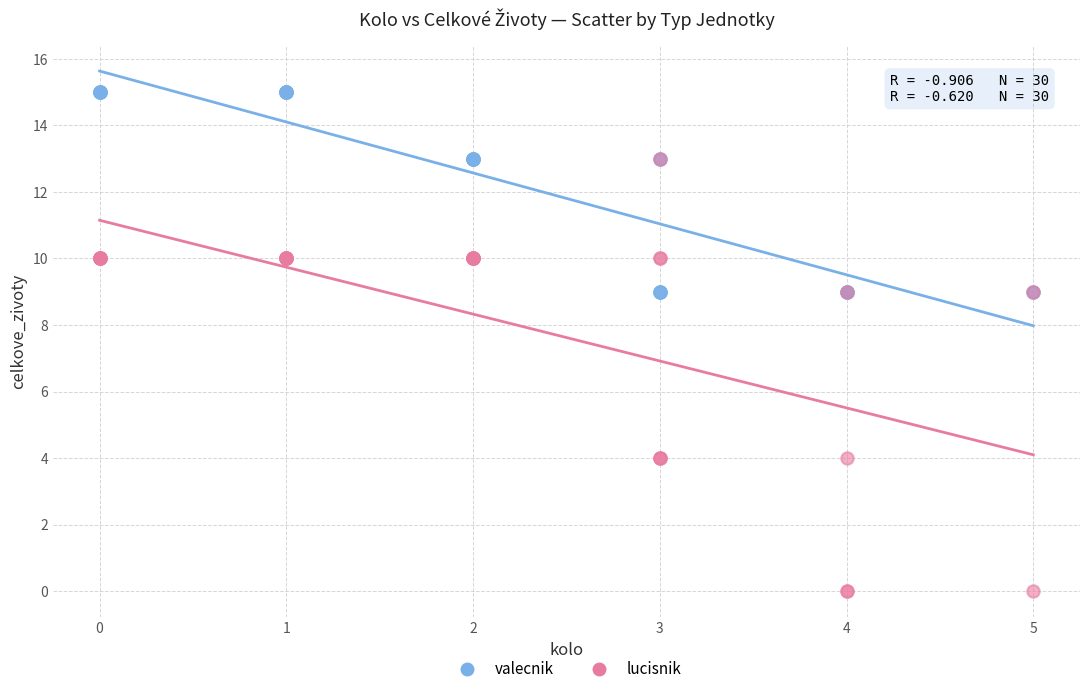

What are all the series names shown in the legend?

valecnik, lucisnik